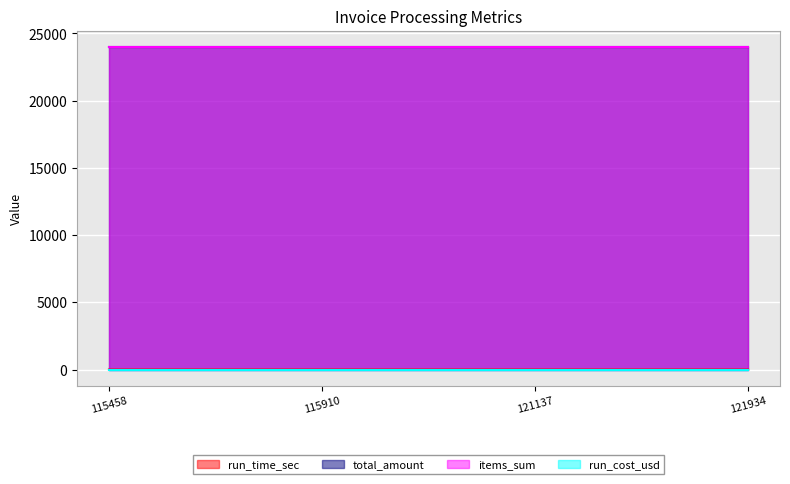

True or false: items_sum has more than 0 points higher than both neighbors.

False